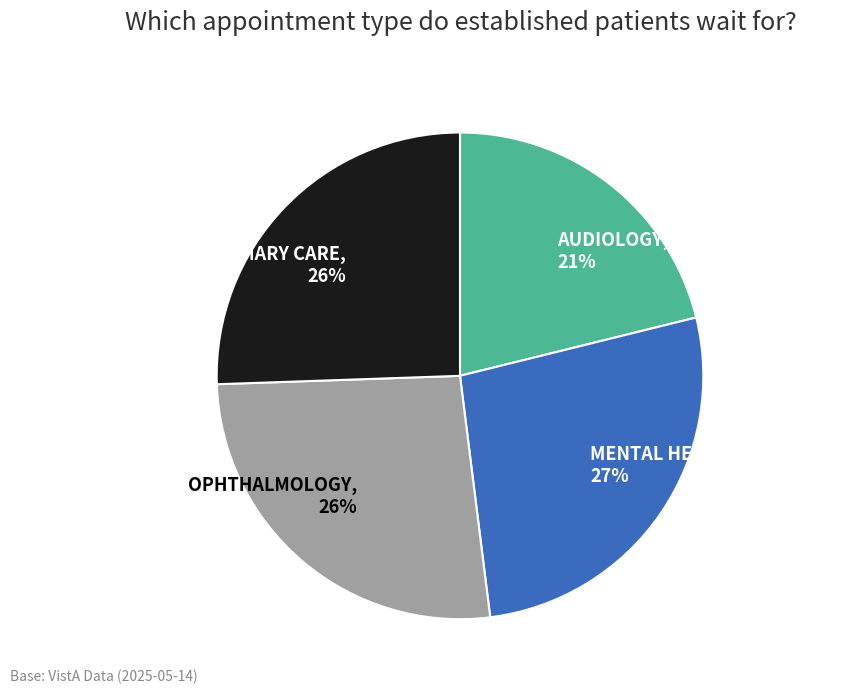

What is the smallest slice in the pie chart?

AUDIOLOGY